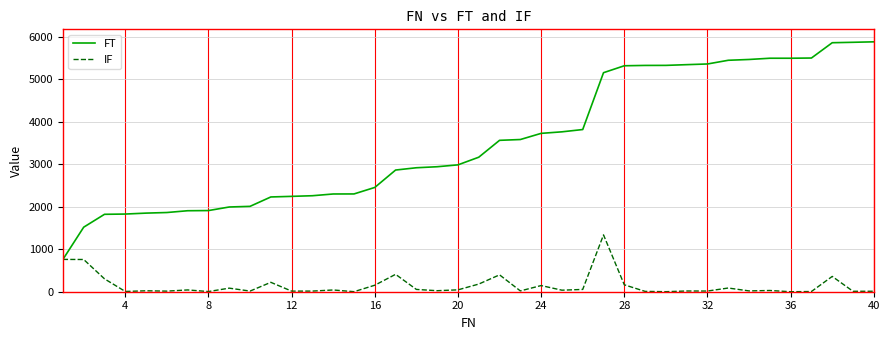

Which series has the largest total across all categories?

FT